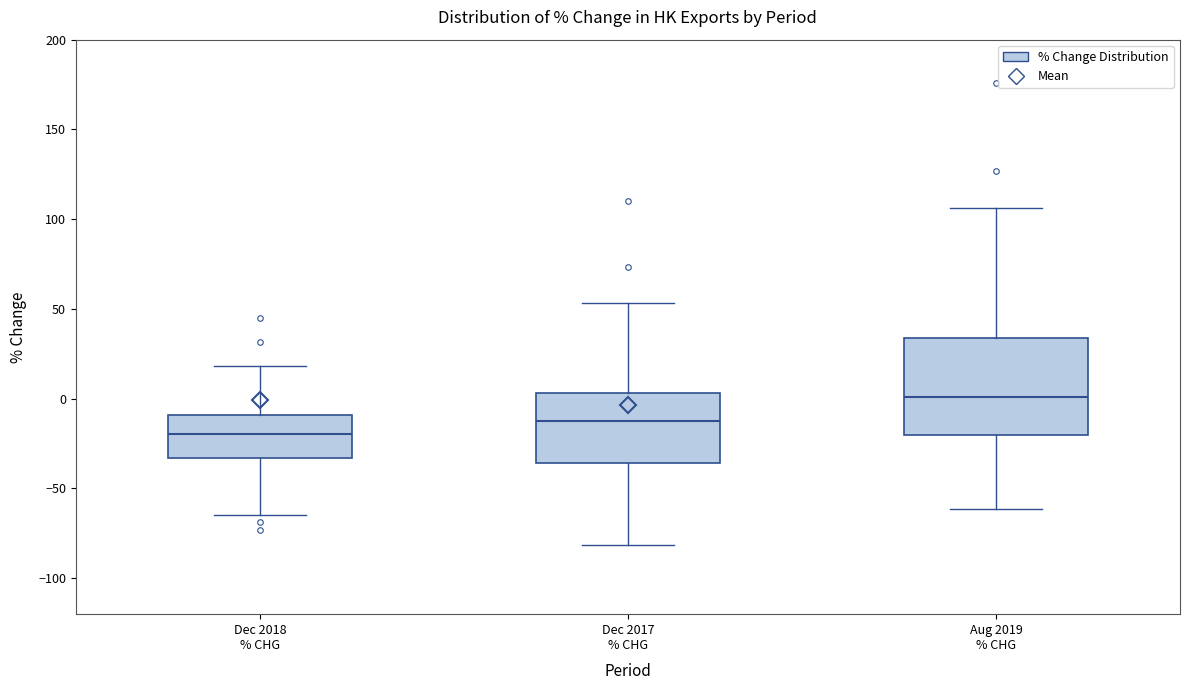

Which box is the tallest, from its lower edge to its upper edge?

Aug 2019 % CHG